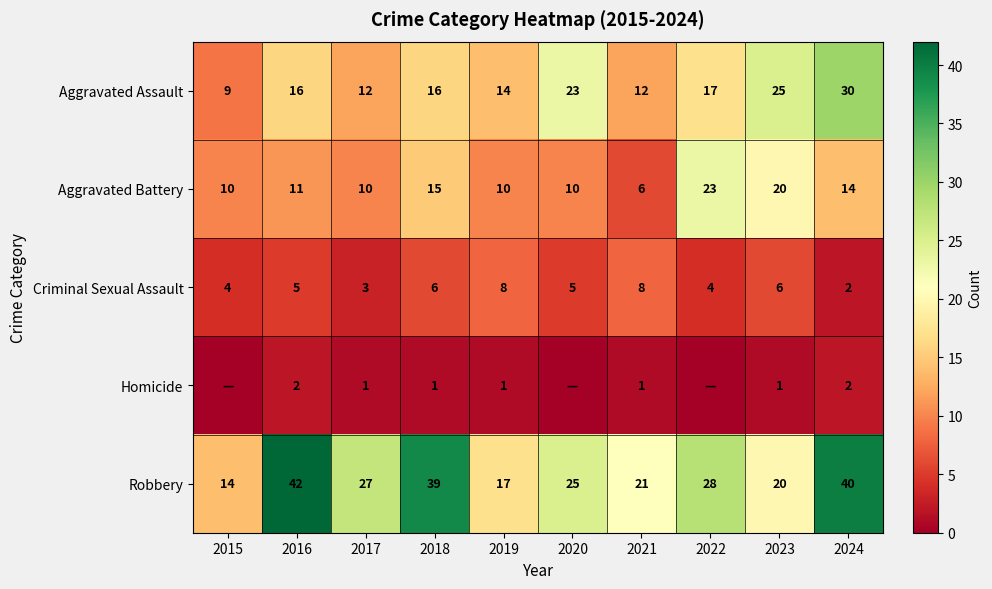

At which label does Aggravated Battery reach its peak?

2022